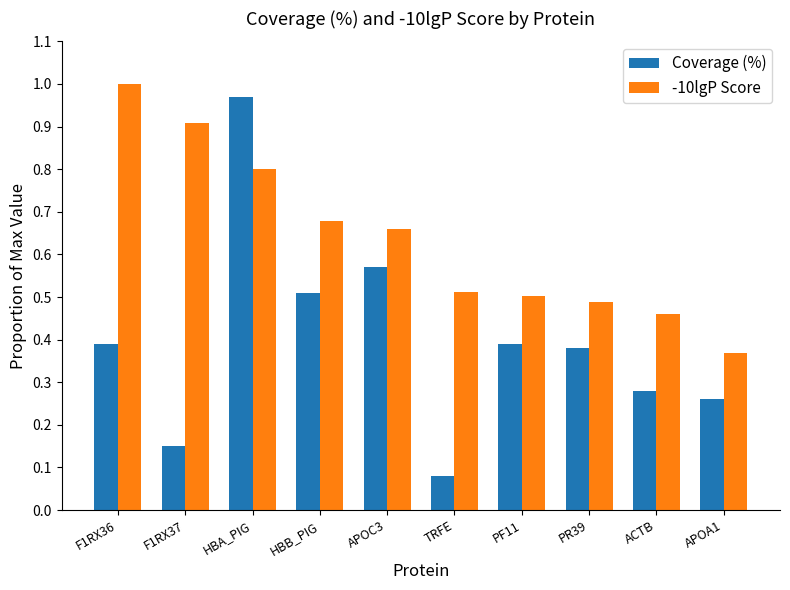

How many groups of bars are there?

10